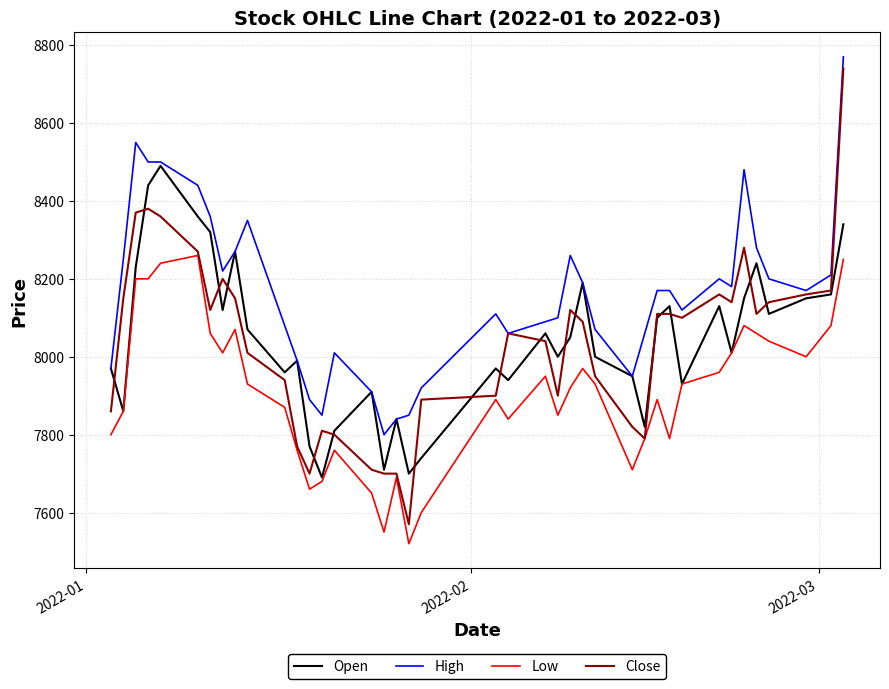

Which series has the largest range (max minus min)?

Close